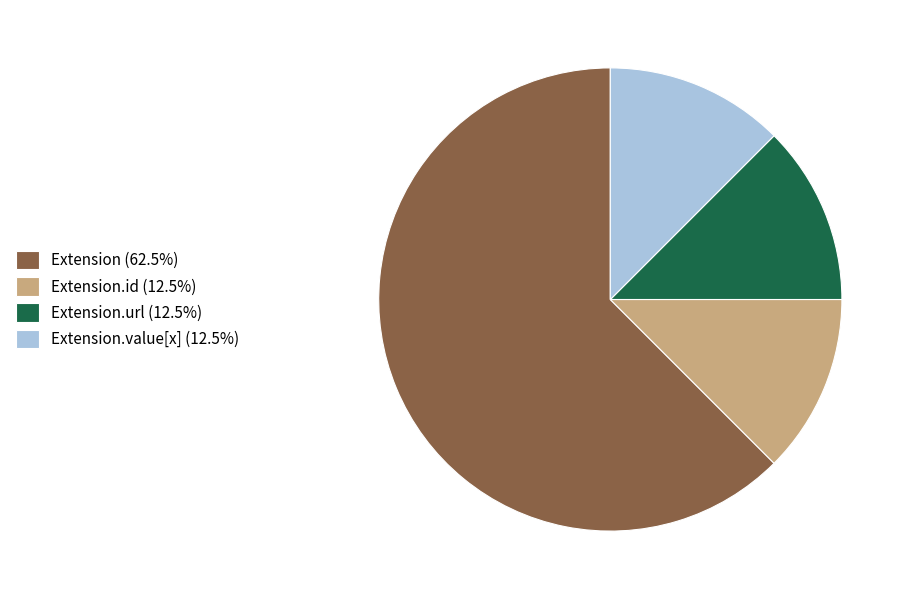

Combined, do Extension.id (12.5%) and Extension (62.5%) account for over 50%?

Yes